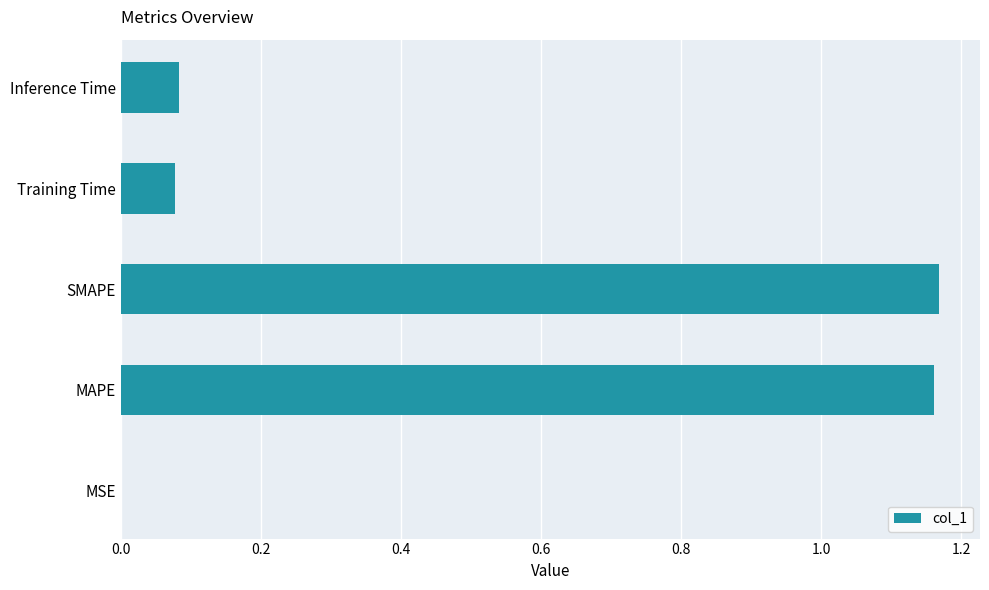

What is the sum of all values?

2.5